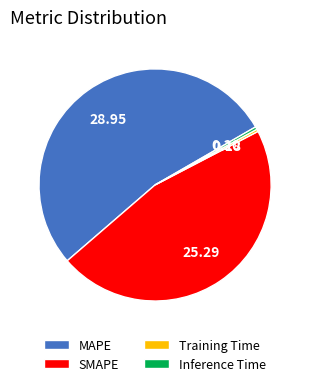

Which slice is the largest?

MAPE